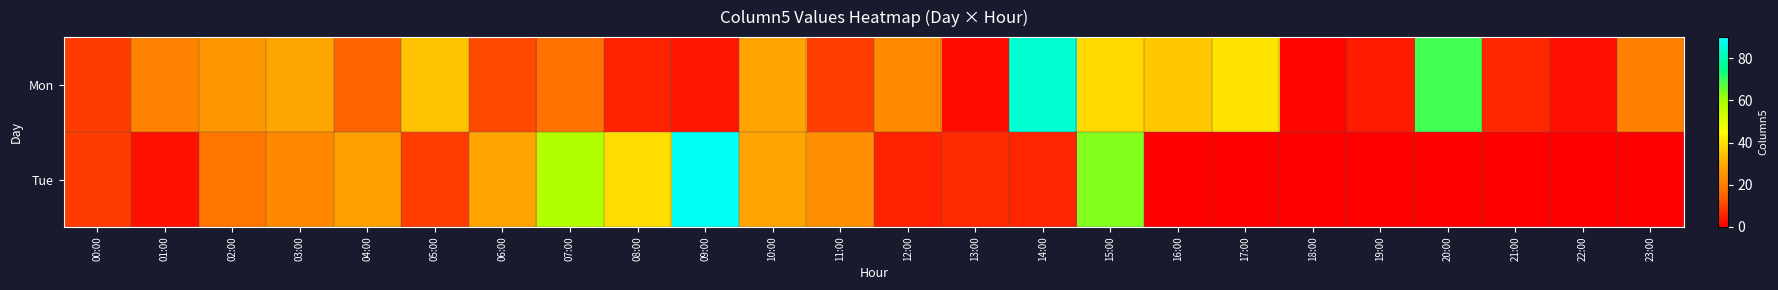

Which series has the widest spread of values?

Tue